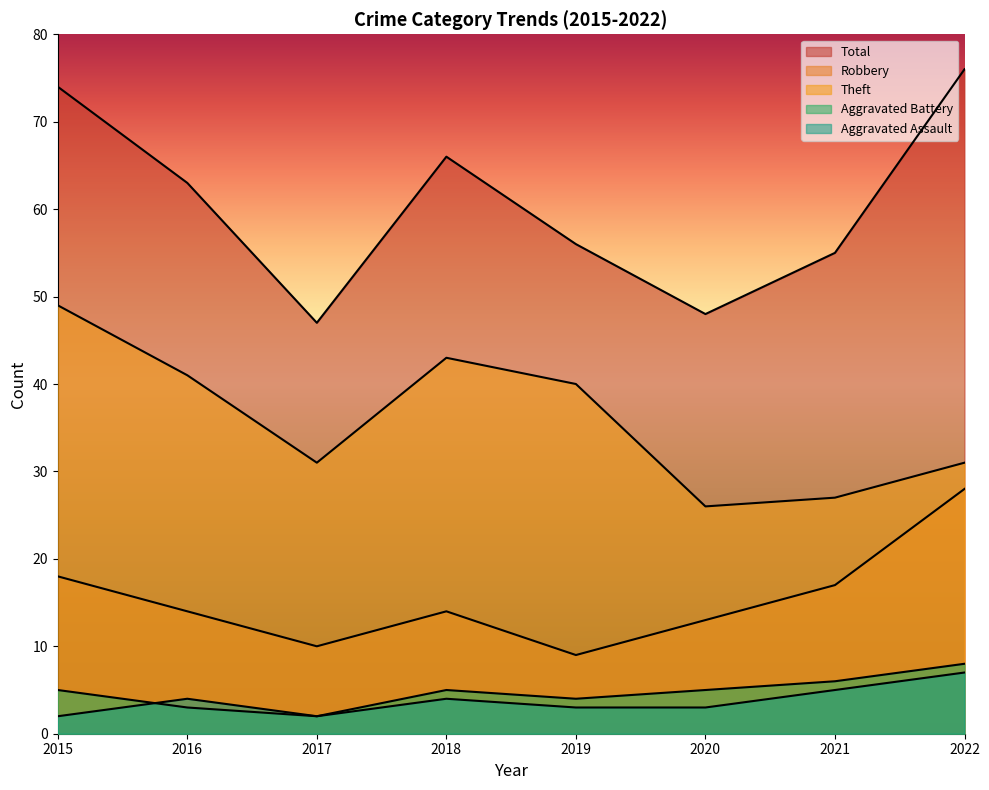

True or false: Theft and Total cross at least once.

False